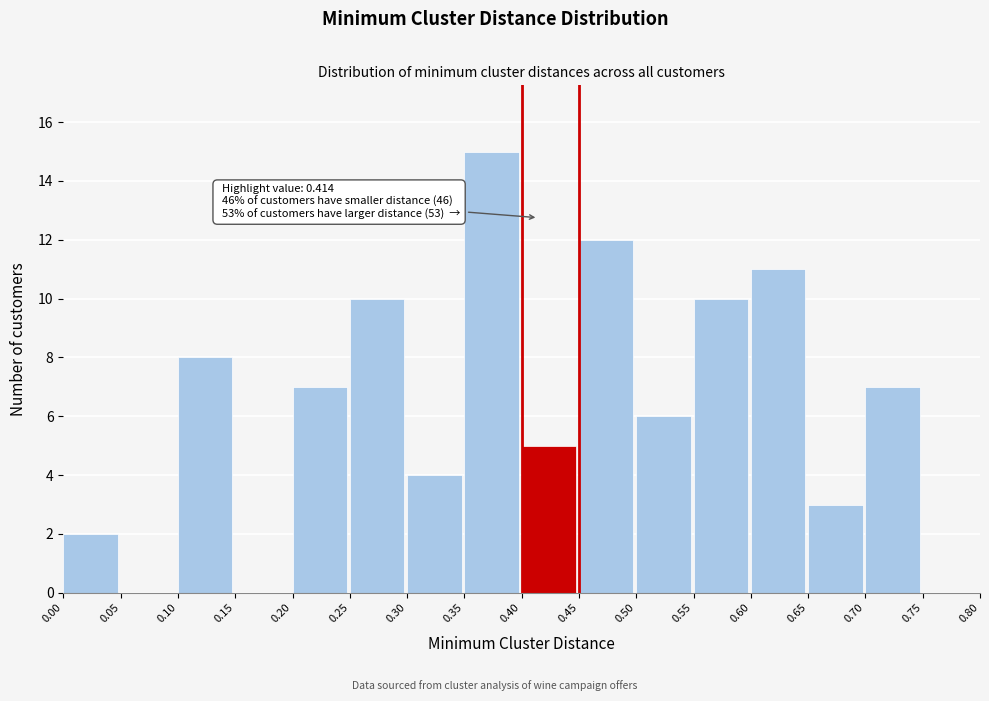

Which range on the x-axis has the tallest bar?

0.35 to 0.40